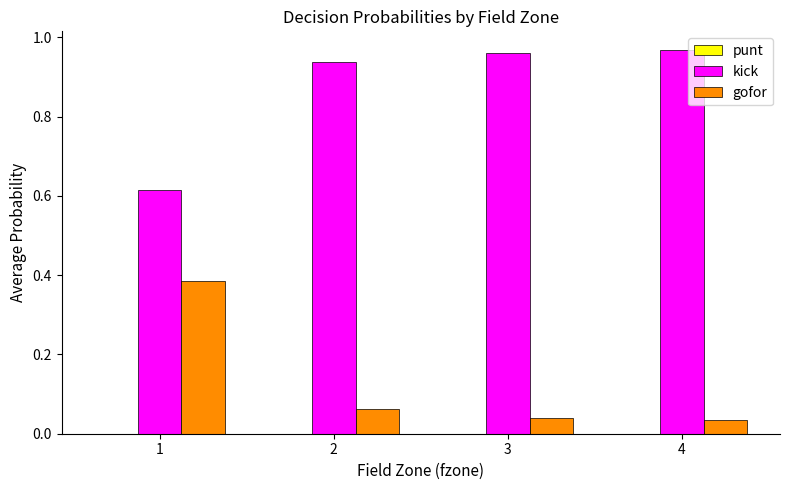

Which series has the largest total across all categories?

kick